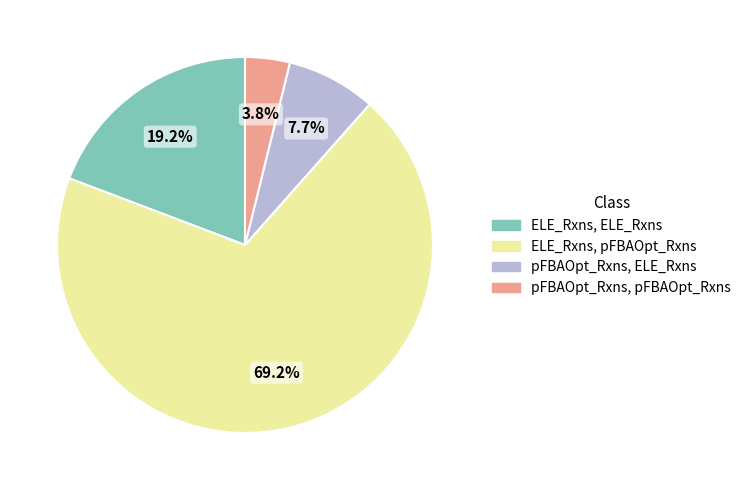

Is there any slice that represents more than half of the pie?

Yes